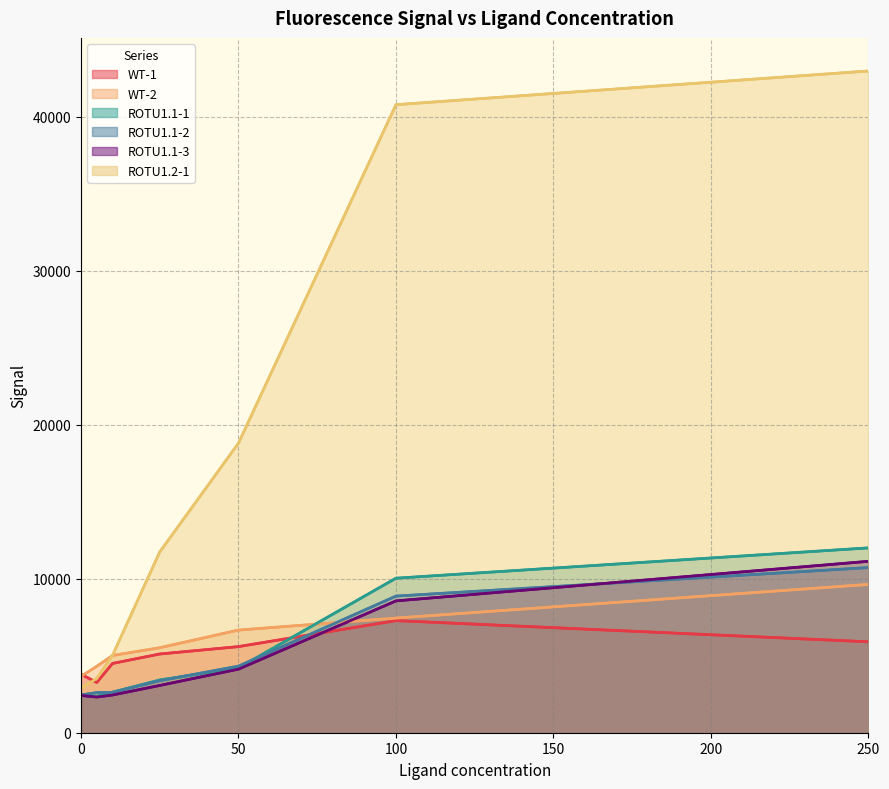

What is the lowest value of the ROTU1.1-1 series?

2365